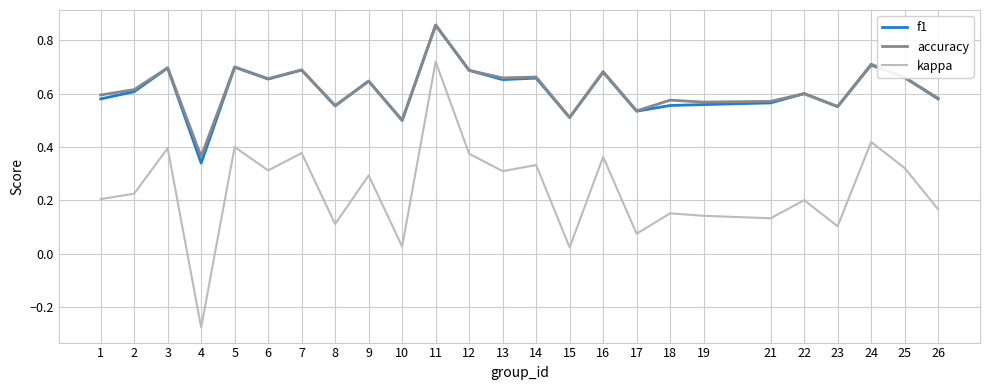

Which category has the highest value in the f1 series?

11